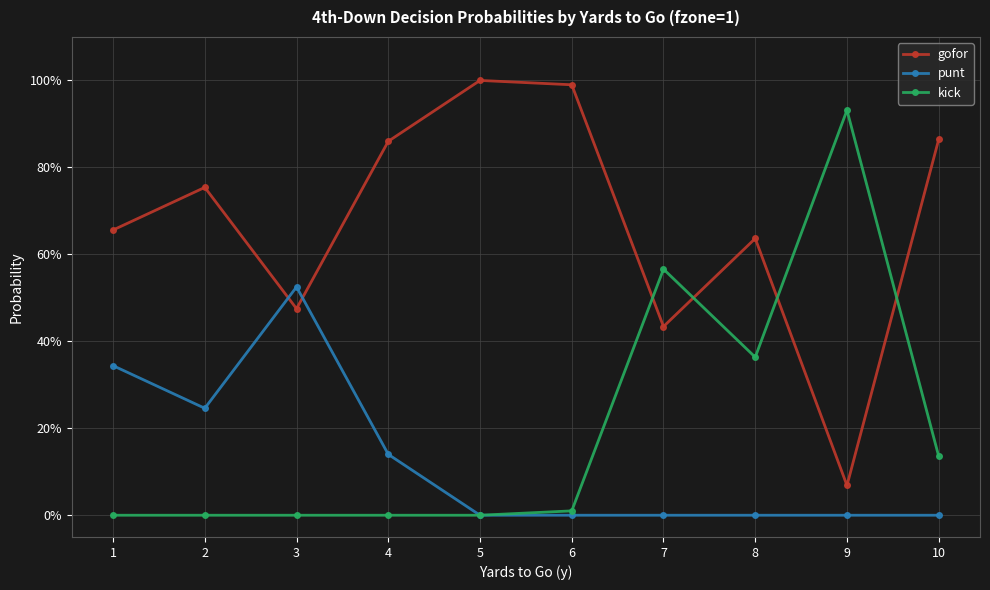

Is this an area chart (filled region under the line)?

No